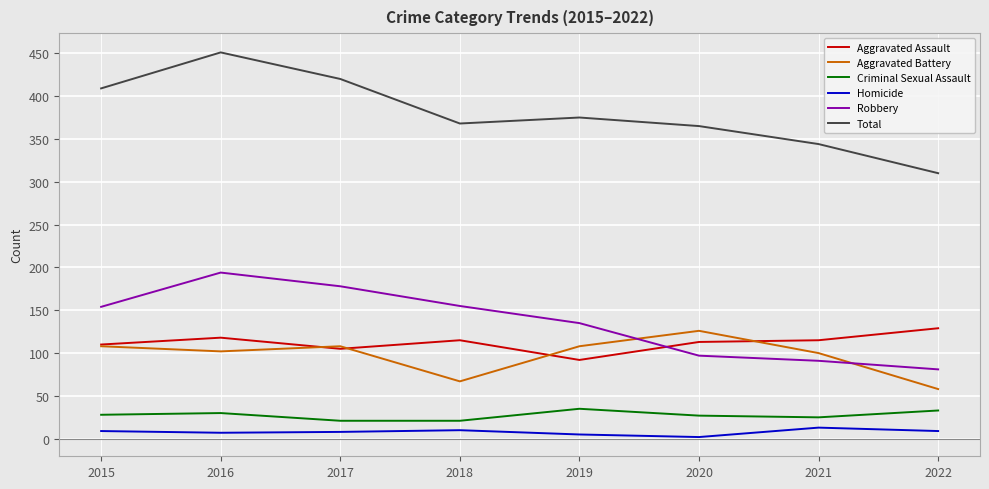

What is the difference between the highest and lowest values at 2015?

400